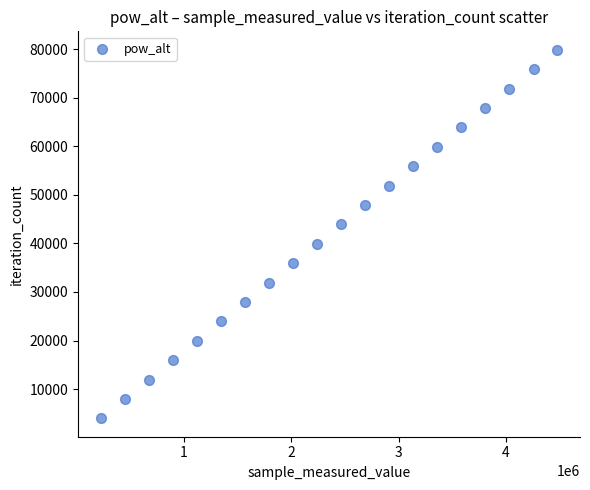

What is the range of X values (max minus min)?

4252317